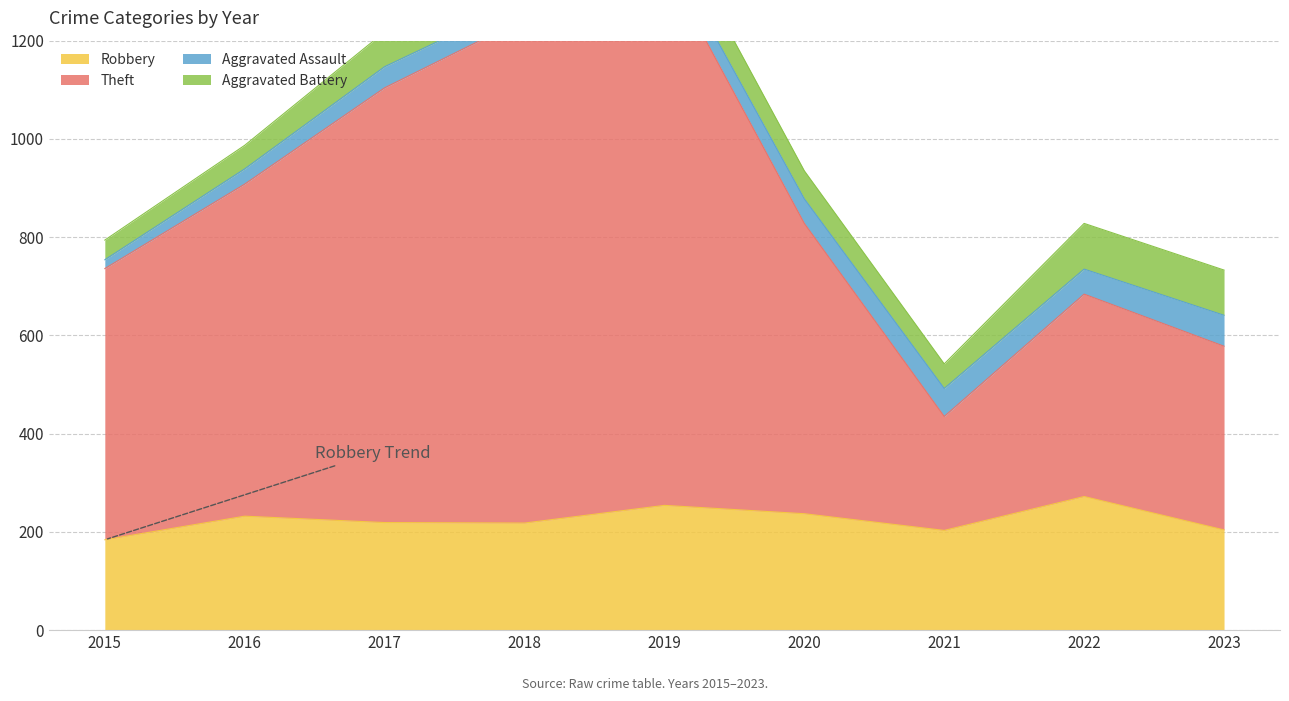

Is it true that Robbery equals 313 at 2023?

False